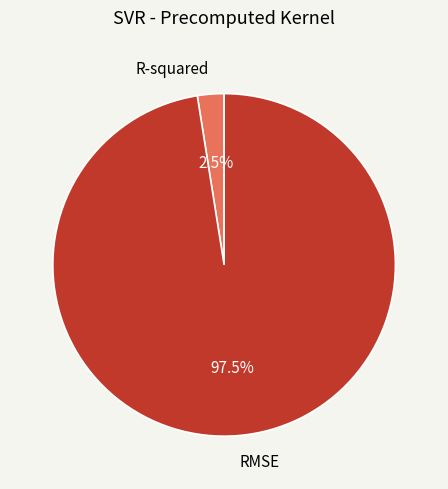

Which slice is the smallest?

R-squared